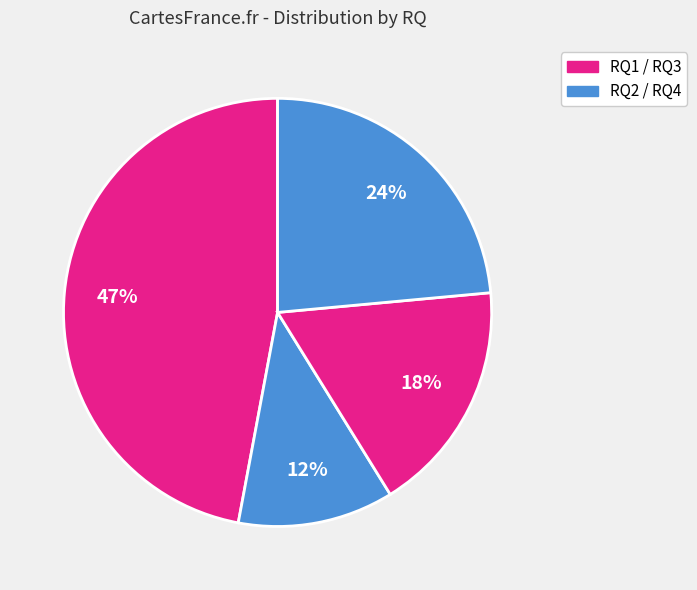

Count the number of slices in the pie.

4